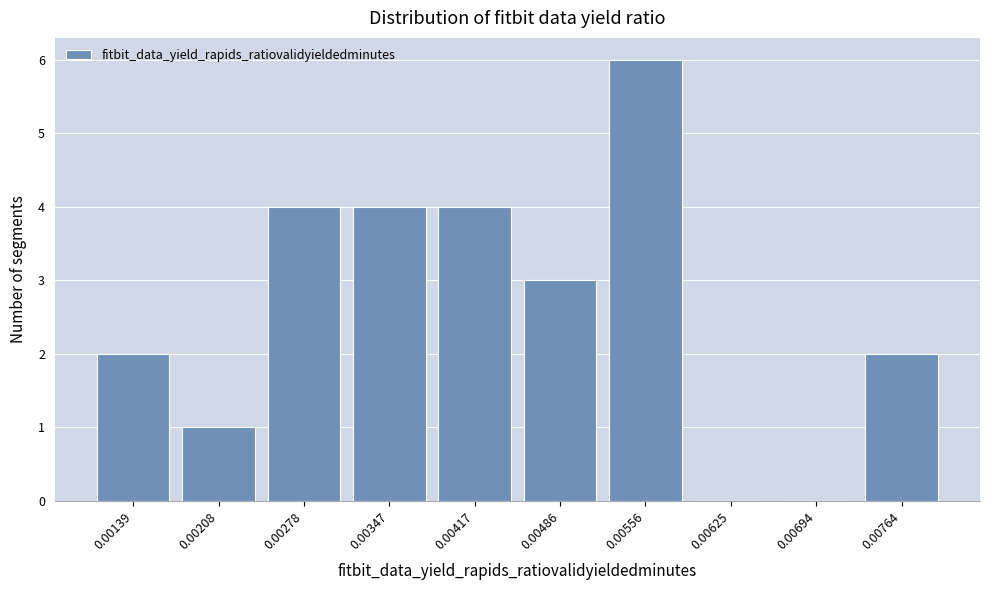

Reading left to right, transcribe all the data shown in this chart.

0.00139=2	0.00208=1	0.00278=4	0.00347=4	0.00417=4	0.00486=3	0.00556=6	0.00625=0	0.00694=0	0.00764=2